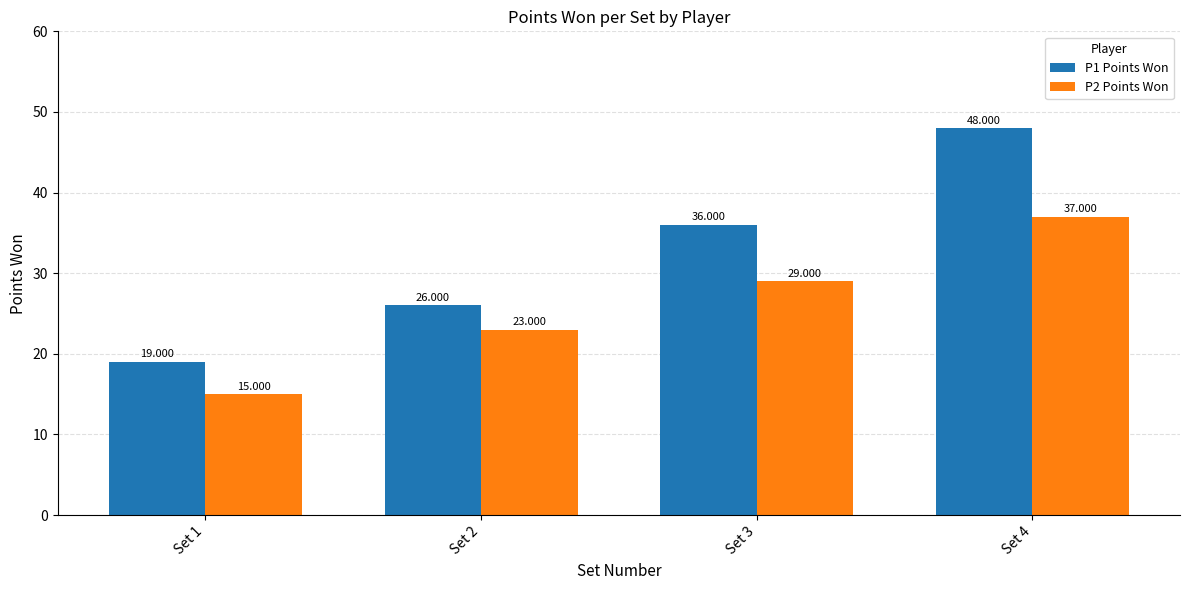

What are all the series names shown in the legend?

P1 Points Won, P2 Points Won